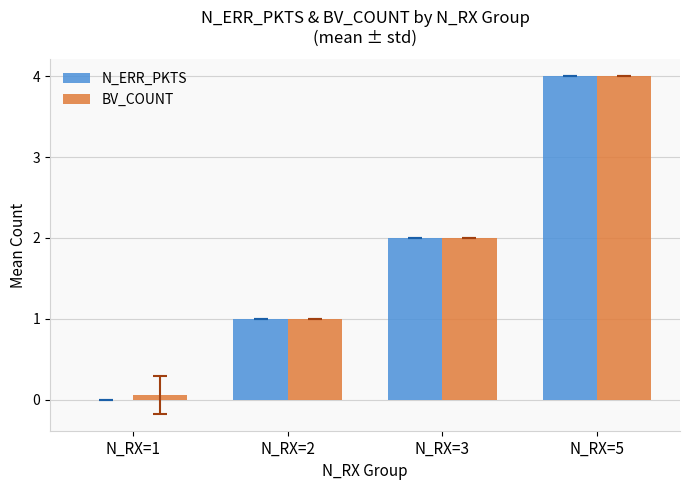

Does the chart contain stacked bars?

No